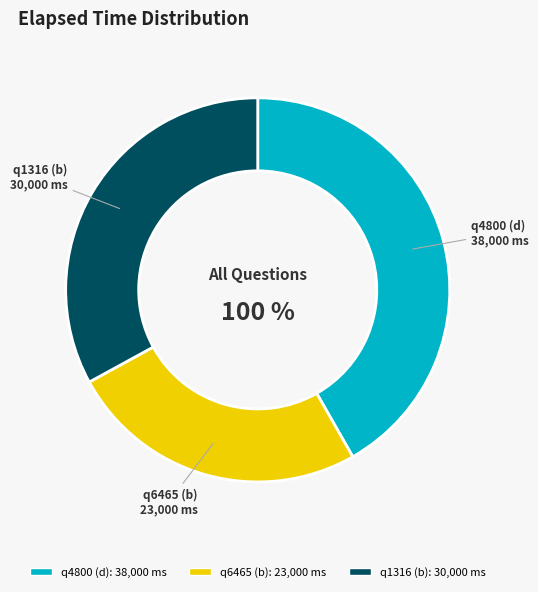

To the nearest percent, what is the combined percentage of q4800 (d) and q1316 (b)?

75%